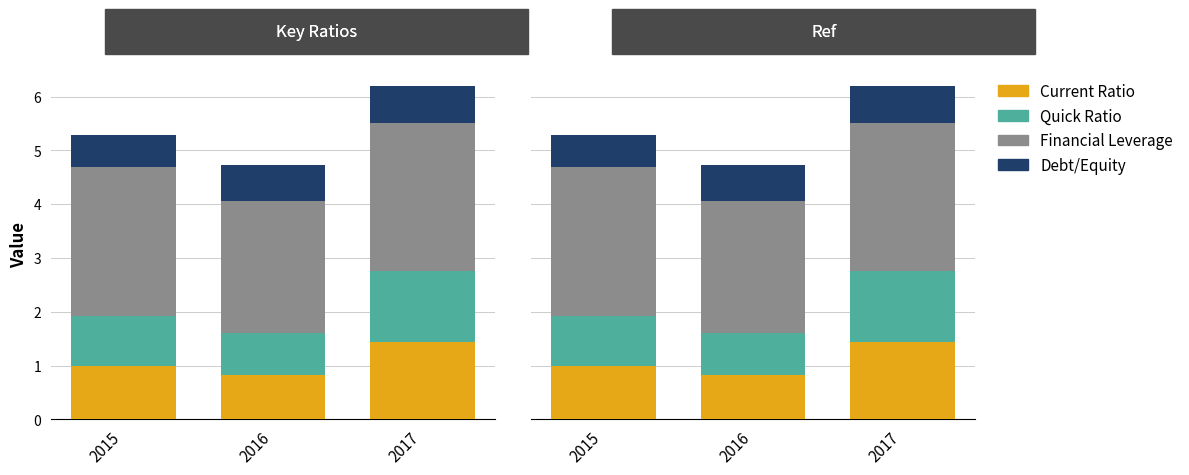

What is the lowest value of the Quick Ratio series?

0.8